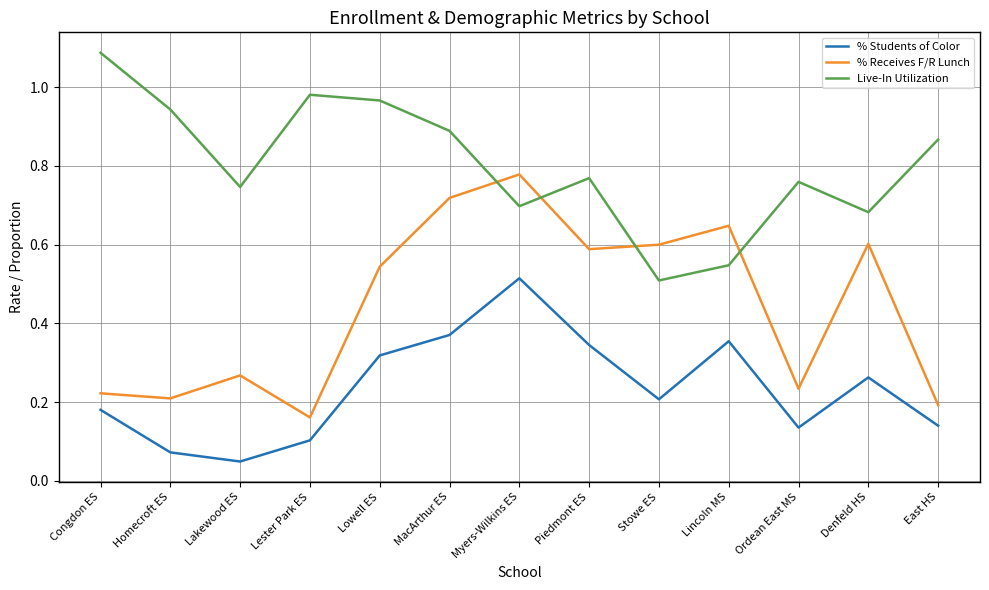

True or false: Live-In Utilization has a value of 1.1 at Myers-Wilkins ES.

False